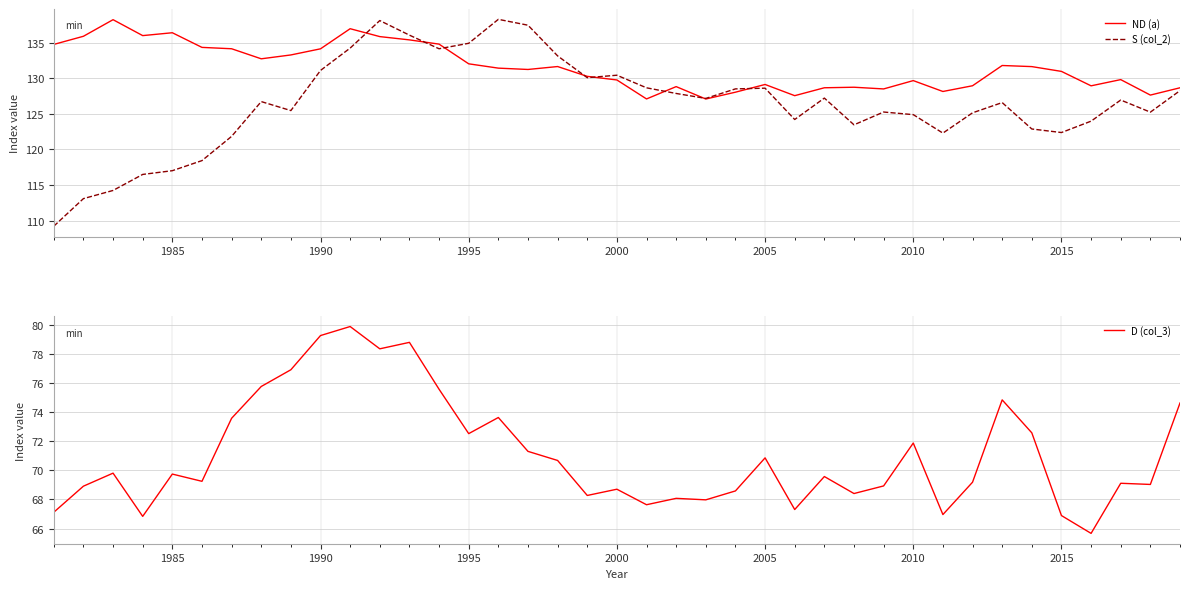

True or false: S (col_2) and D (col_3) intersect in this chart.

False